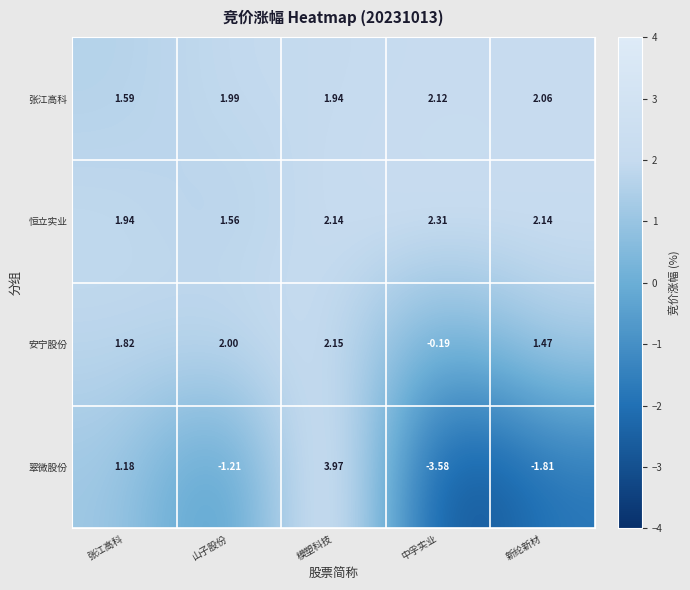

List the series in order of their peak value, lowest first.

张江高科, 安宁股份, 恒立实业, 翠微股份